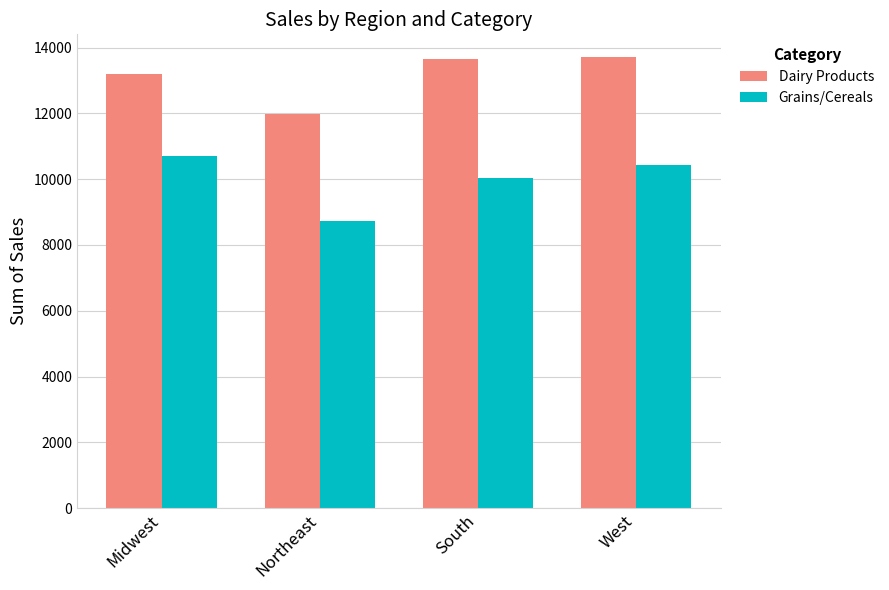

Count the number of data series in this chart.

2